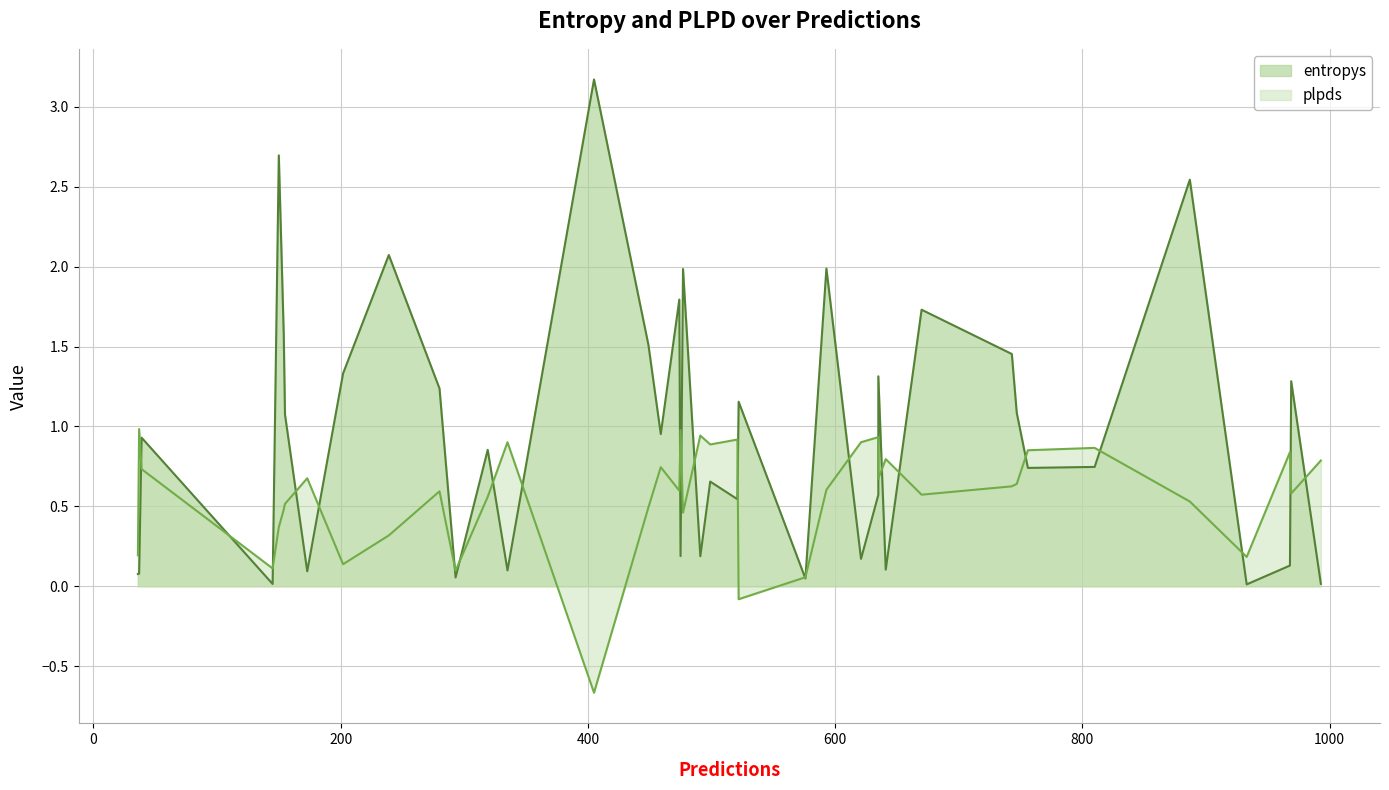

How many series are shown in this chart?

2